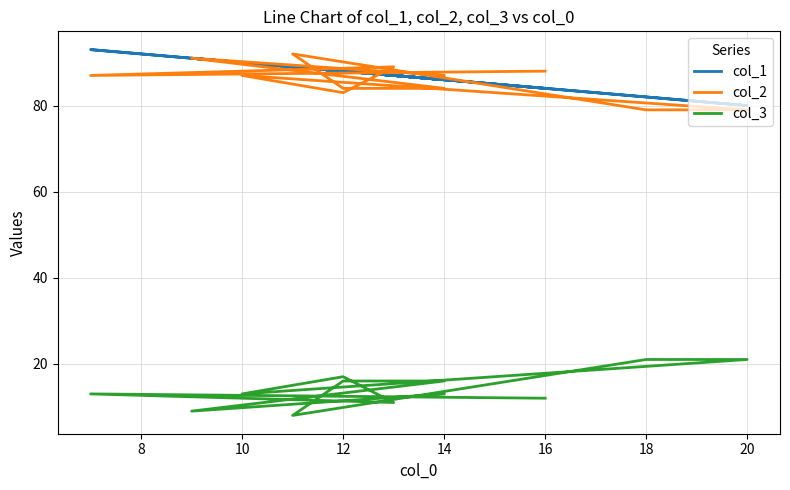

Is the value of col_2 at 10 greater than the value of col_3 at 10?

Yes